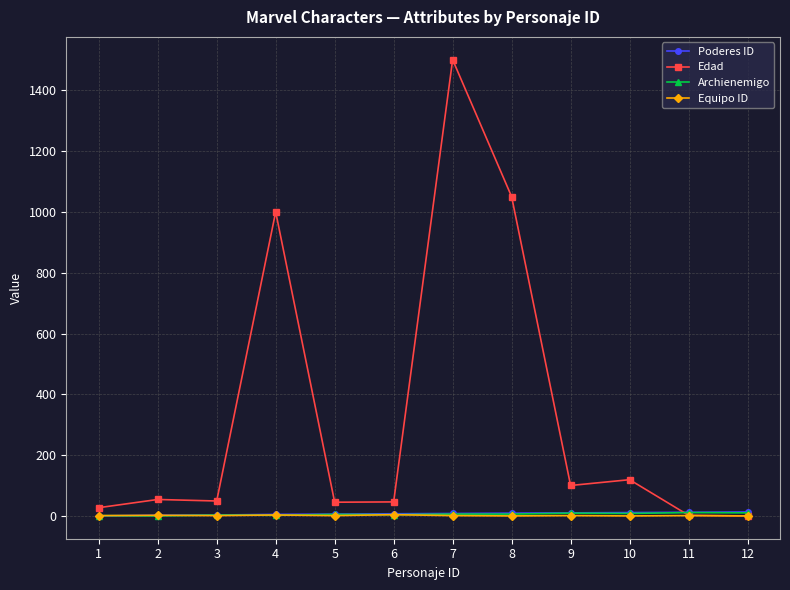

What is the greatest value displayed?

1500